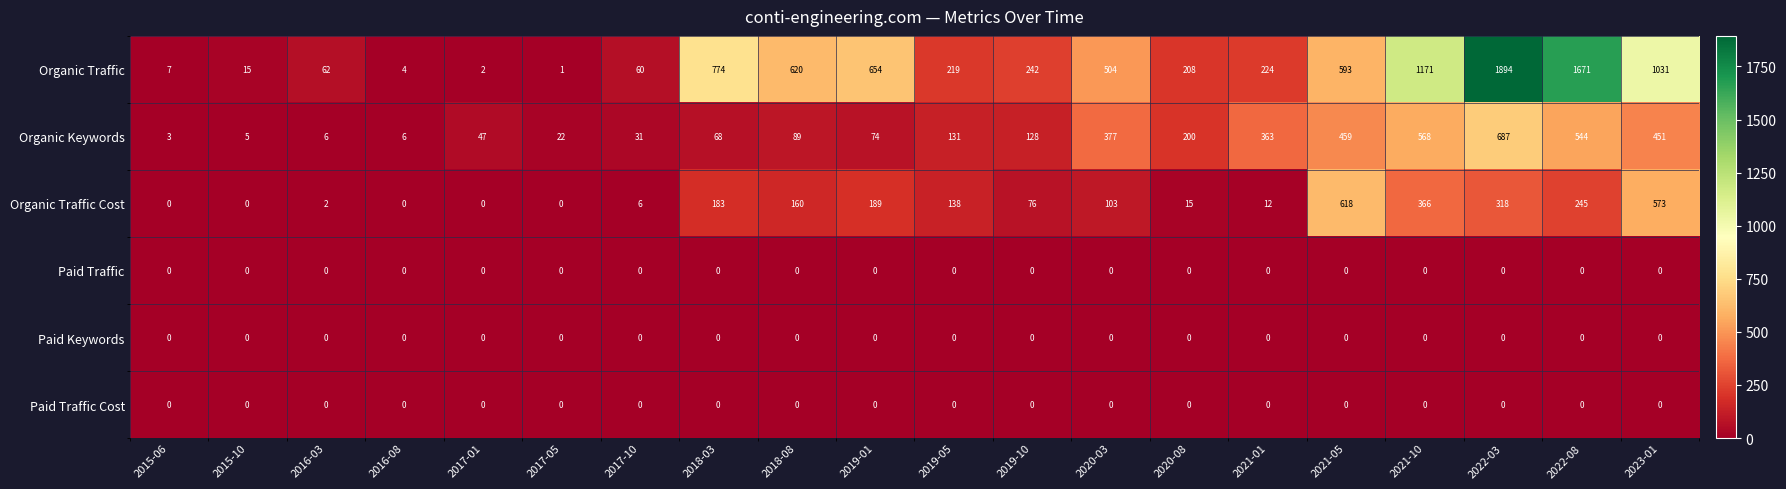

How many data points in Organic Traffic are less than 242?

10